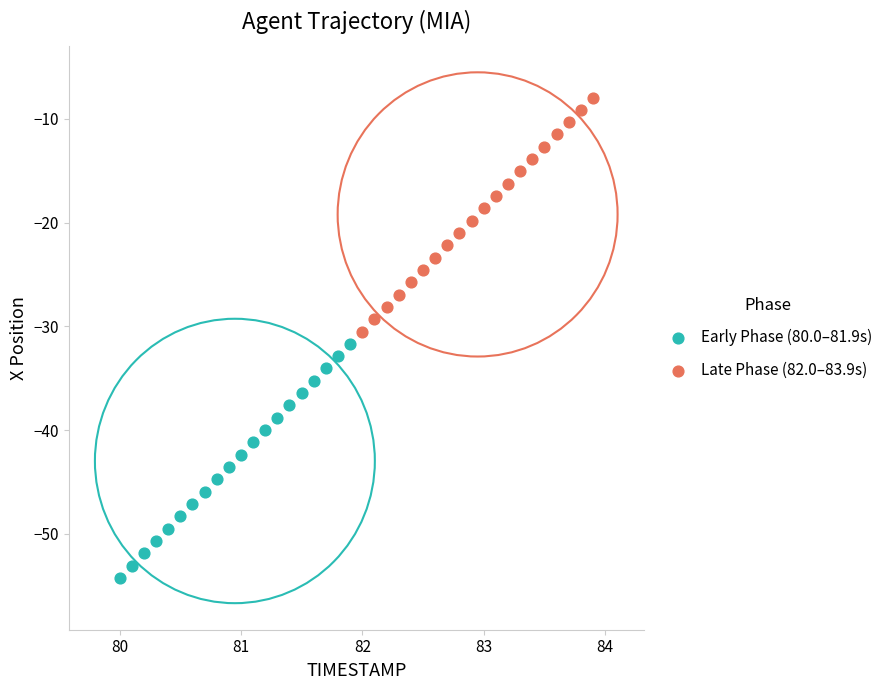

Which series reaches the minimum Y coordinate?

Early Phase (80.0–81.9s)